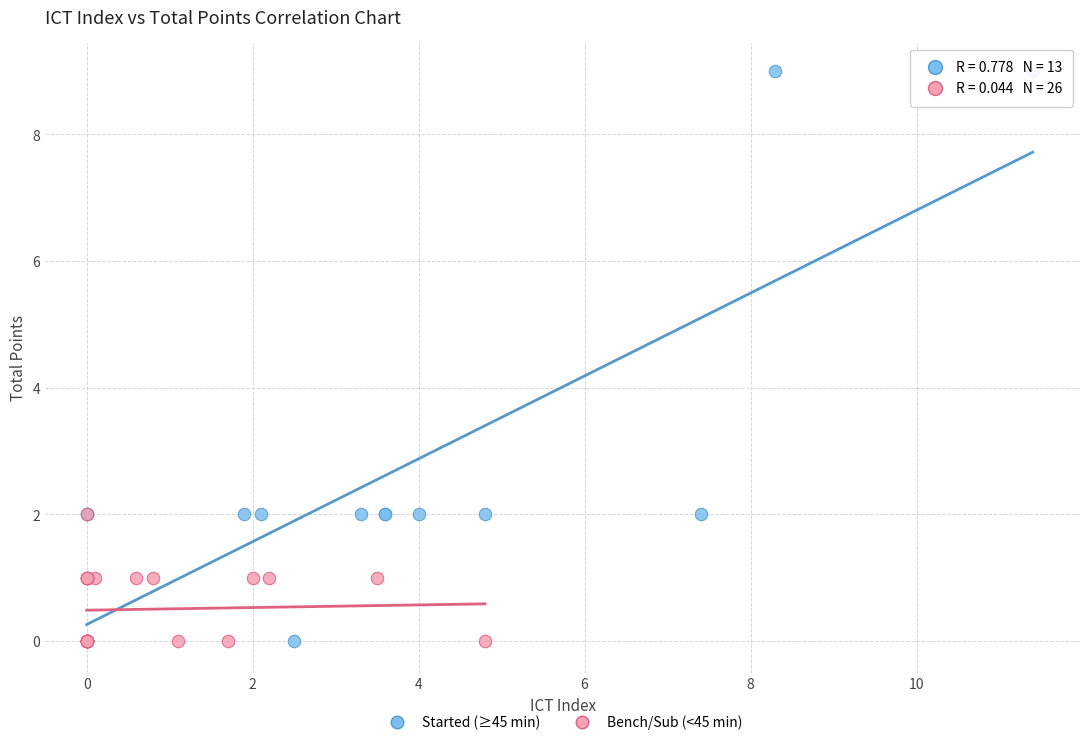

Which series has the largest Y range (max minus min)?

Started (≥45 min)